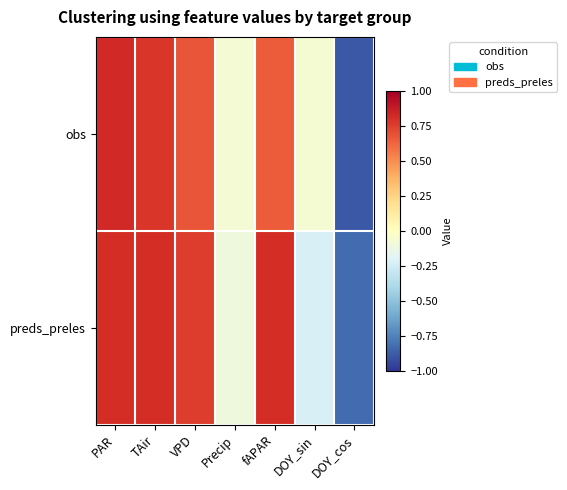

At which category does the chart reach its minimum across all series?

DOY_cos